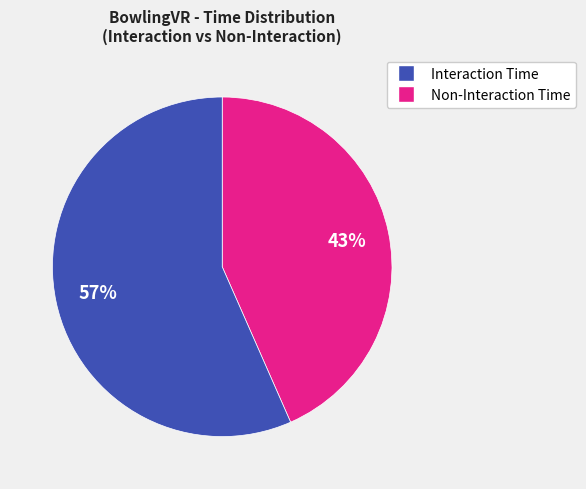

How many segments does this pie chart have?

2